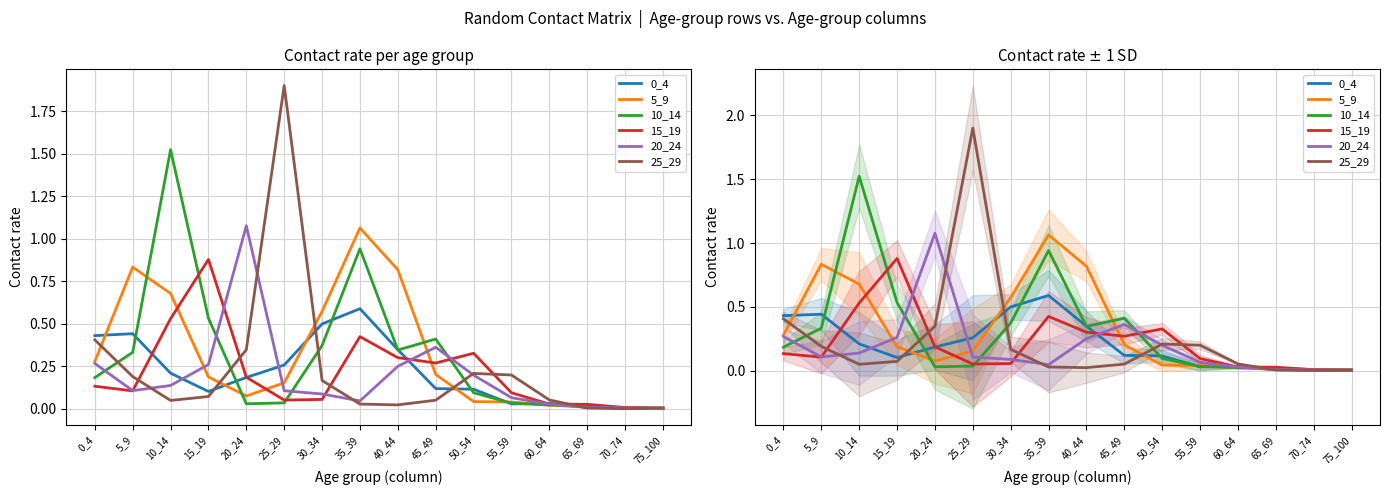

Is the value of 25_29 at 75_100 greater than the value of 20_24 at 75_100?

Yes